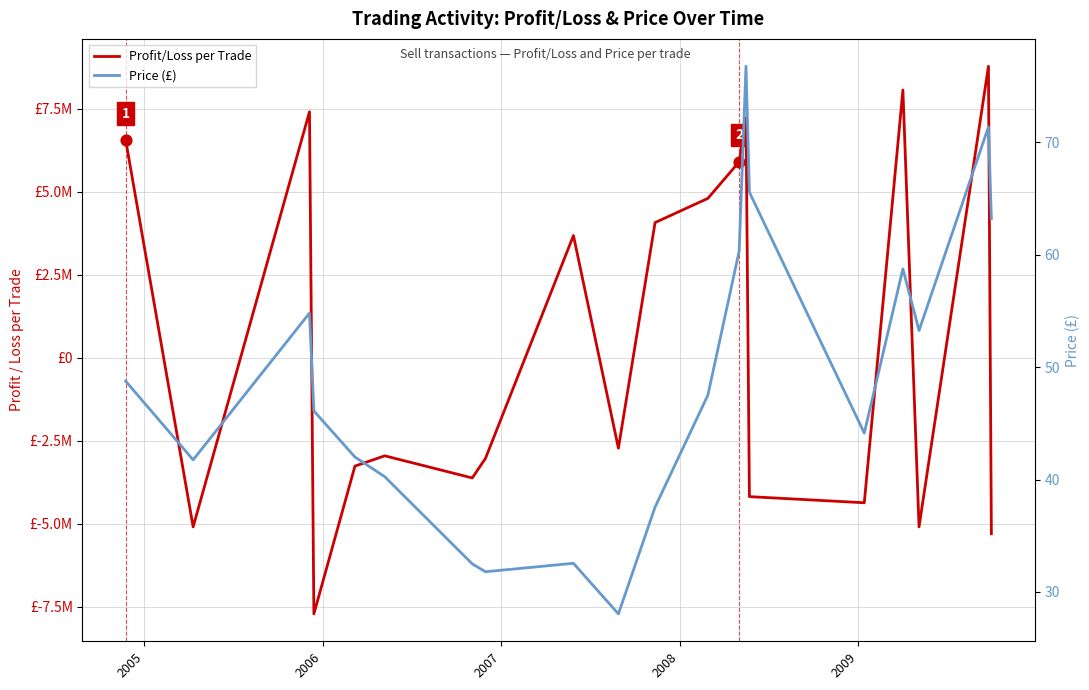

Which series contains the lowest Y value?

Profit/Loss per Trade